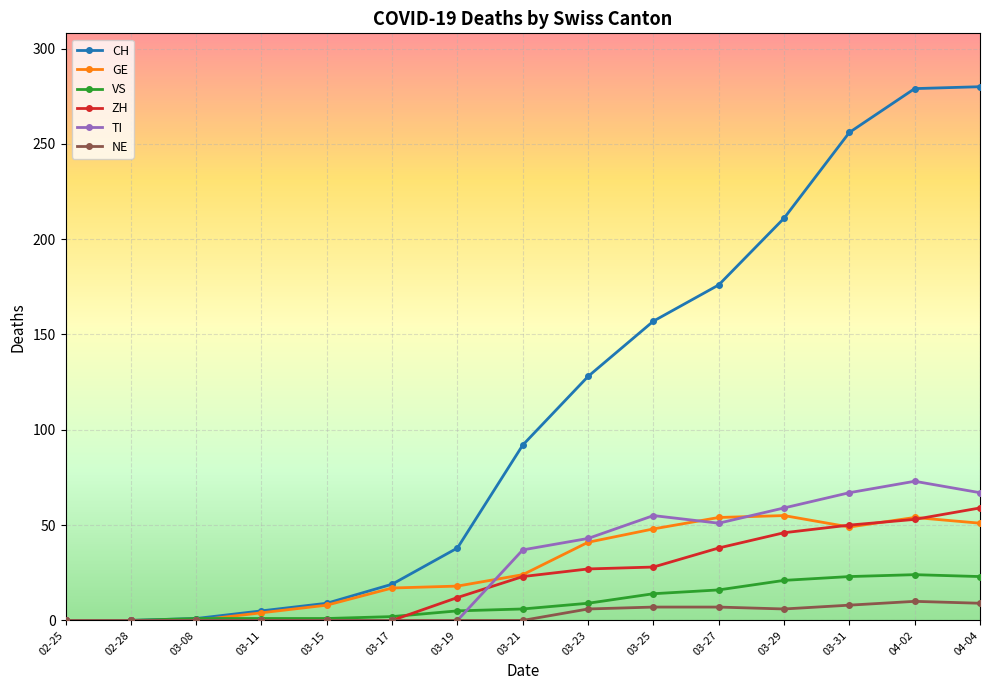

Which series has the largest total across all categories?

CH